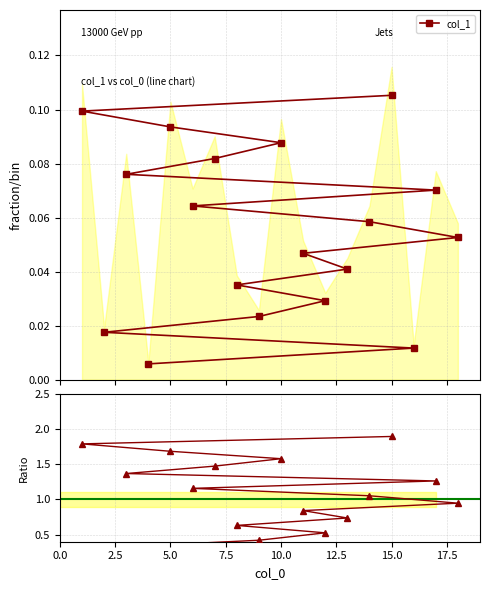

What is the difference between the highest and lowest values at 15.0?

1.8